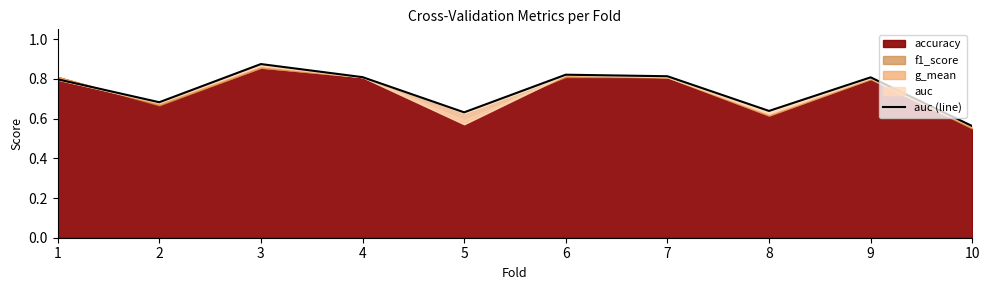

The chart shows a value of 0.6 at 10. True or false?

True